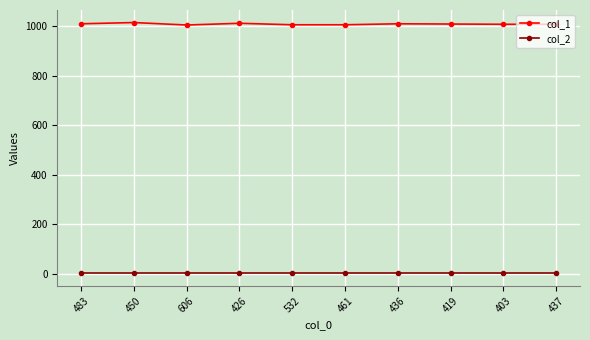

Rank the series by their maximum value, from lowest to highest.

col_2, col_1